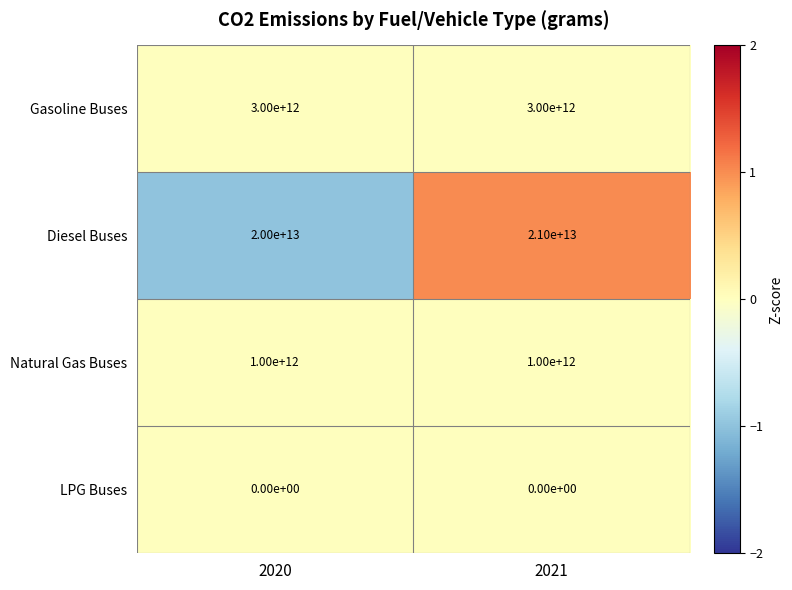

Which series changed the most between 2020 and 2021?

Diesel Buses